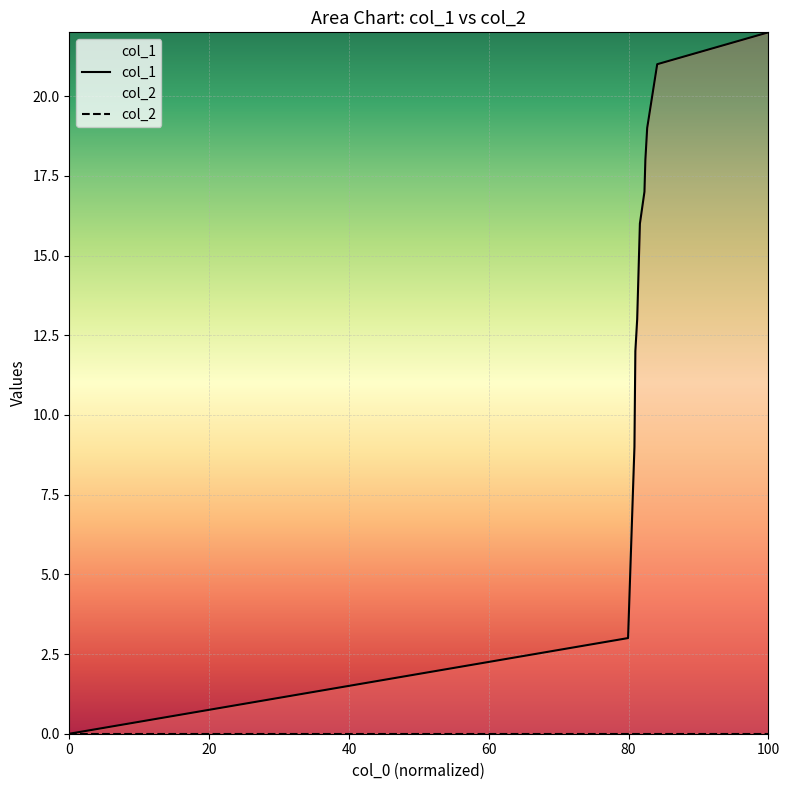

Reading left to right, transcribe all the data shown in this chart.

col_1: 0	0	3	9	12	13	14	15	16	17	18	19	21	22
col_2: 0	0	0	0	0	0	0	0	0	0	0	0	0	0